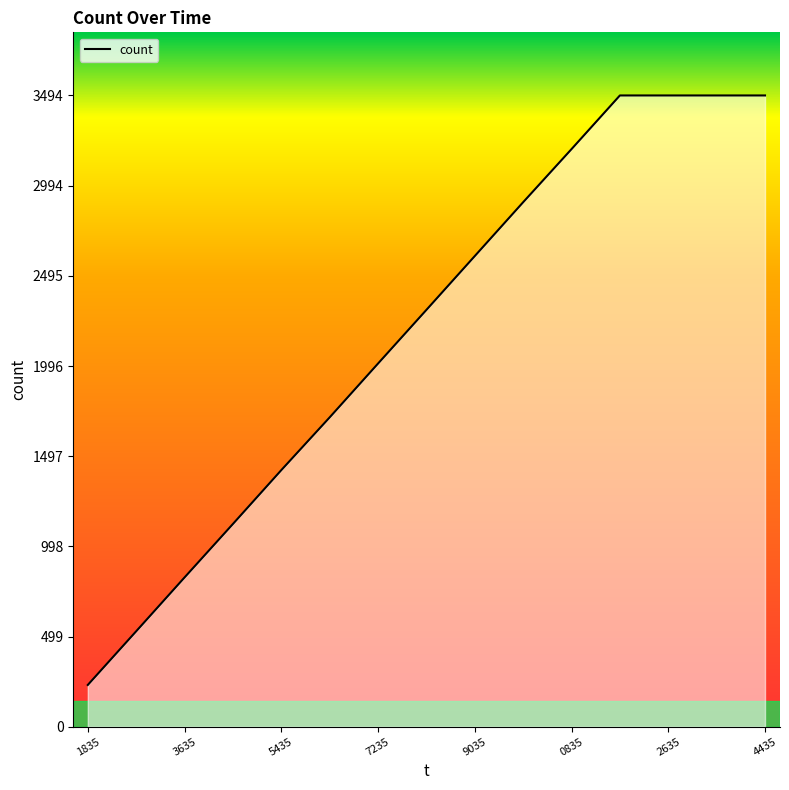

Is it true that the value at 1835 is 404?

False